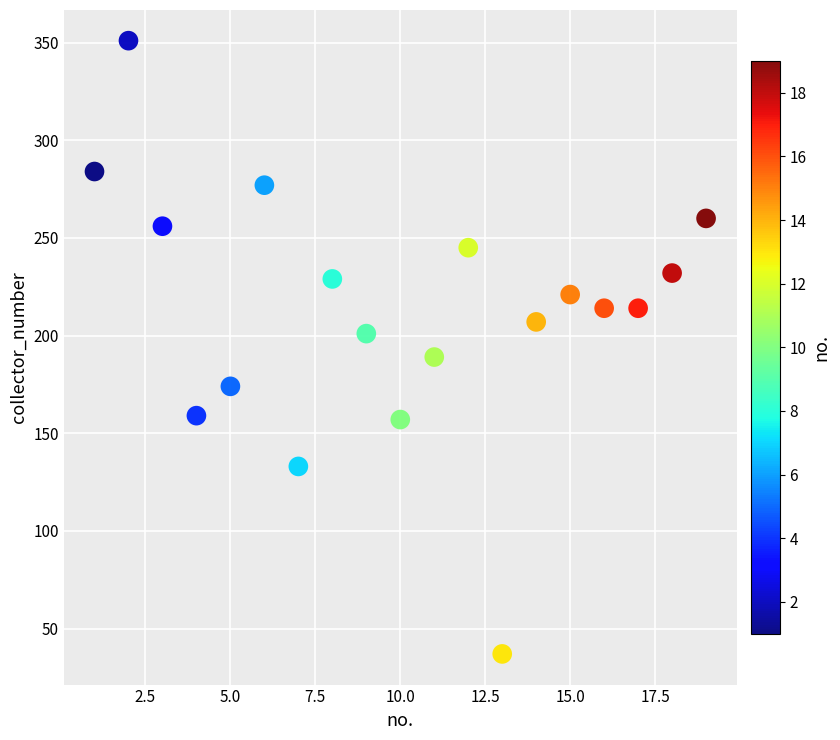

What is the range of X values (max minus min)?

18